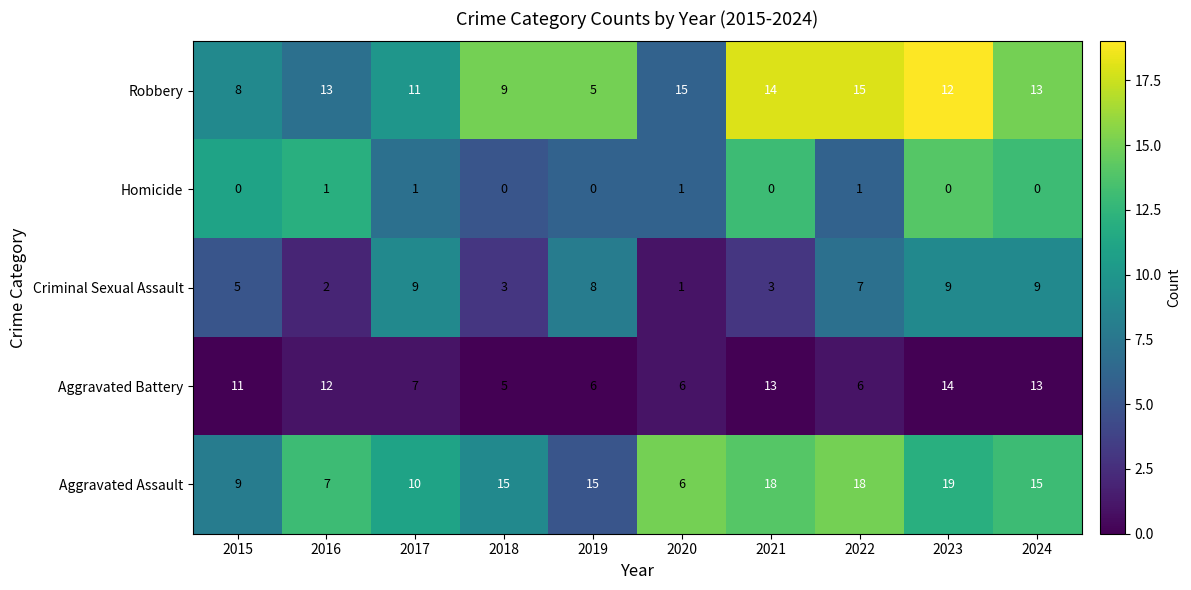

Which series changed the most between 2015 and 2024?

Aggravated Assault